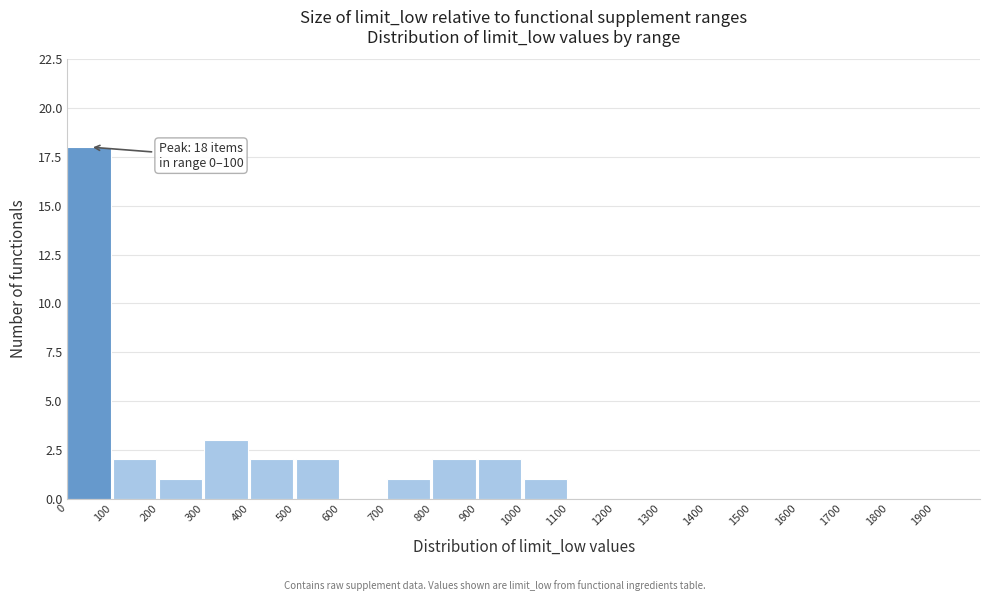

Which range on the x-axis has the tallest bar?

0 to 100